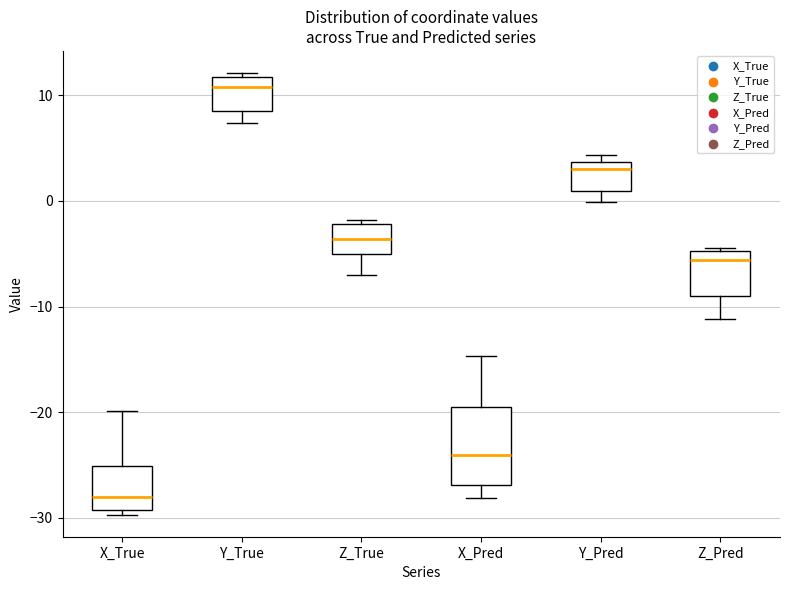

Comparing the boxes themselves (not the whiskers), which one is the tallest?

X_Pred